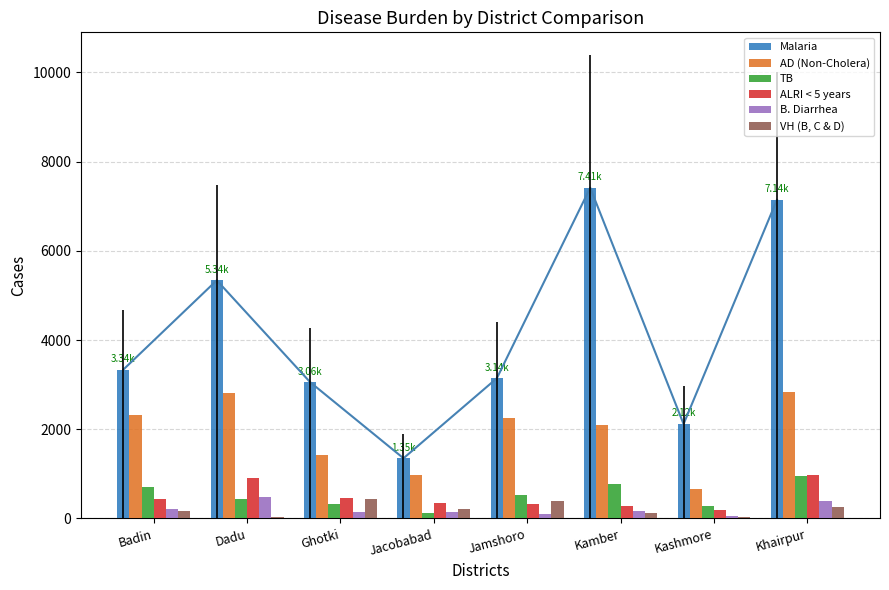

What is the label of the 7th bar from the right?

Dadu